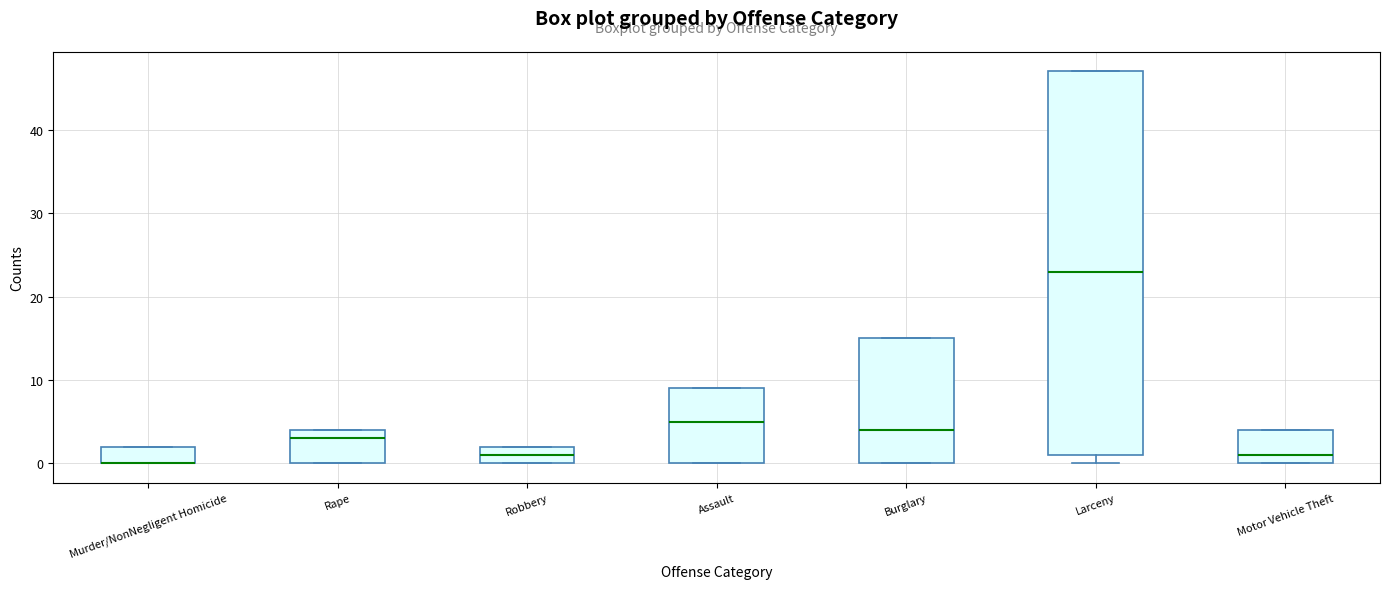

Reading left to right, transcribe this box plot: for each box, give where its median line is, the range the box spans, and where its two whiskers end, as read against the y-axis. The values are not printed on the chart, so give them approximately, as read against the axis.

Murder/NonNegligent Homicide: median 0 (drawn on the box's lower edge), box 0 to 2, whiskers 0 to 2
Rape: median 3, box 0 to 4, whiskers 0 to 4
Robbery: median 1, box 0 to 2, whiskers 0 to 2
Assault: median 5, box 0 to 9, whiskers 0 to 9
Burglary: median 4, box 0 to 15, whiskers 0 to 15
Larceny: median 23, box 1 to 47, whiskers 0 to 47
Motor Vehicle Theft: median 1, box 0 to 4, whiskers 0 to 4